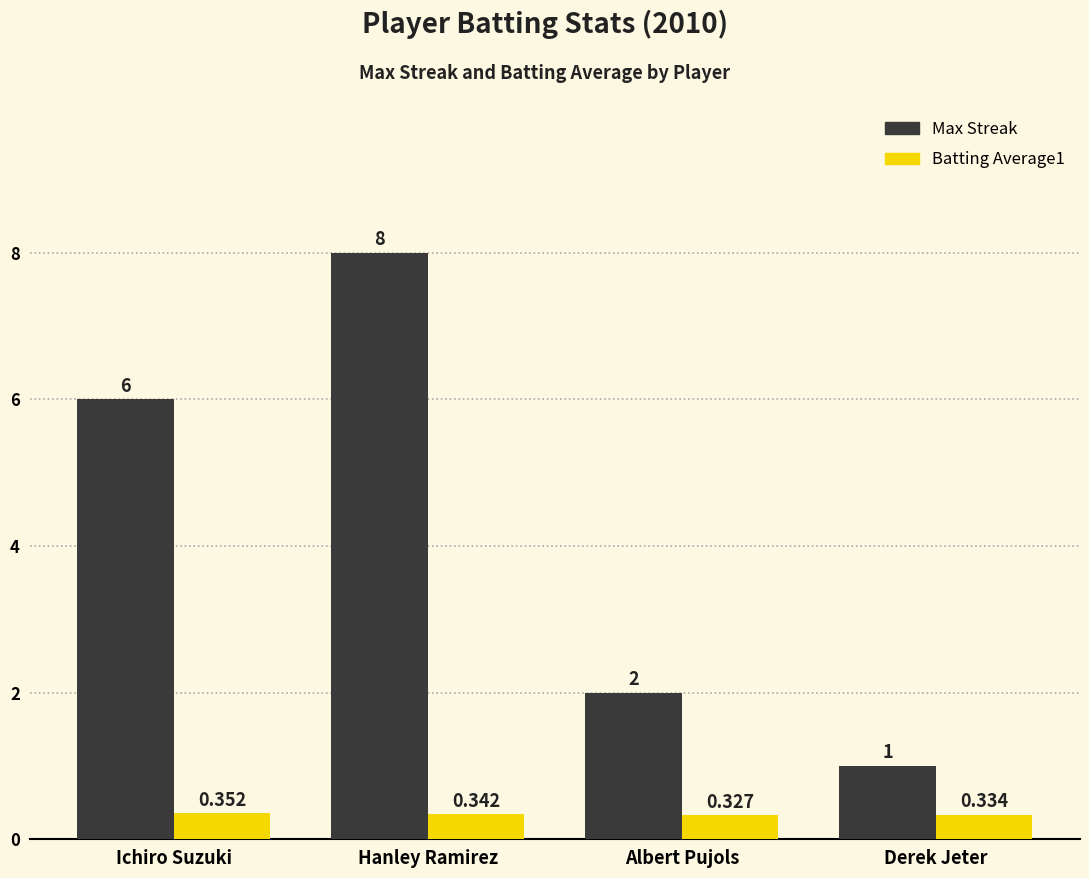

Is the value of Max Streak at Derek Jeter greater than the value of Batting Average1 at Albert Pujols?

Yes